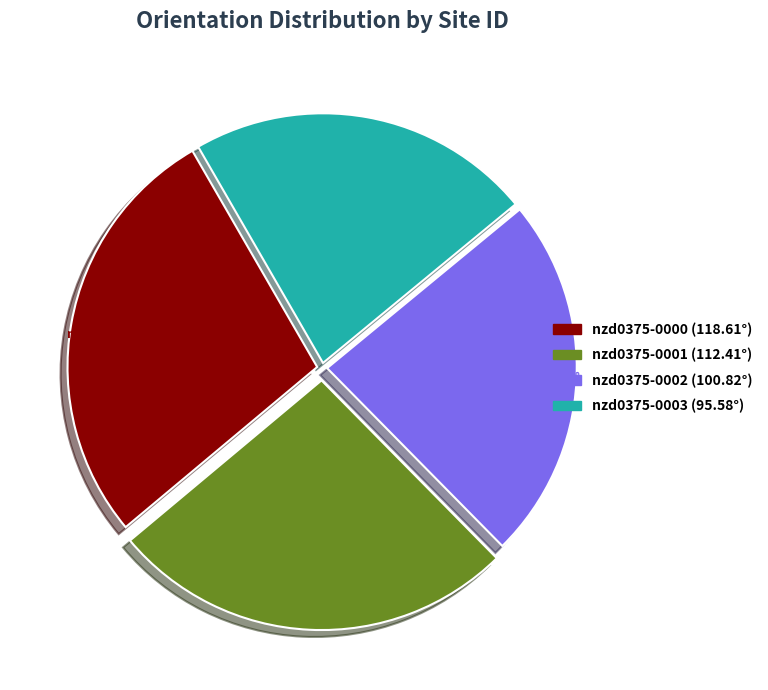

What is the ratio of the value at nzd0375-0001 to the value at nzd0375-0003?

1.2